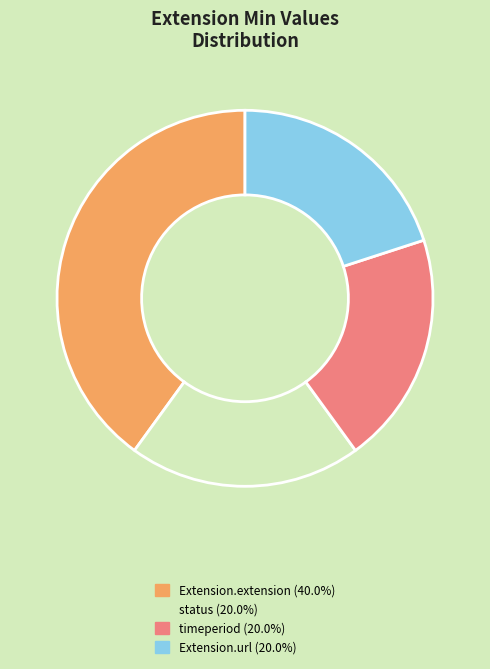

Does any single category account for the majority?

No